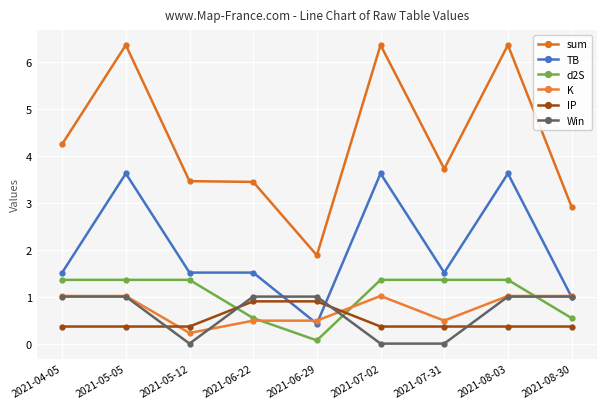

Is it true that d2S equals 1.4 at 2021-04-05?

True